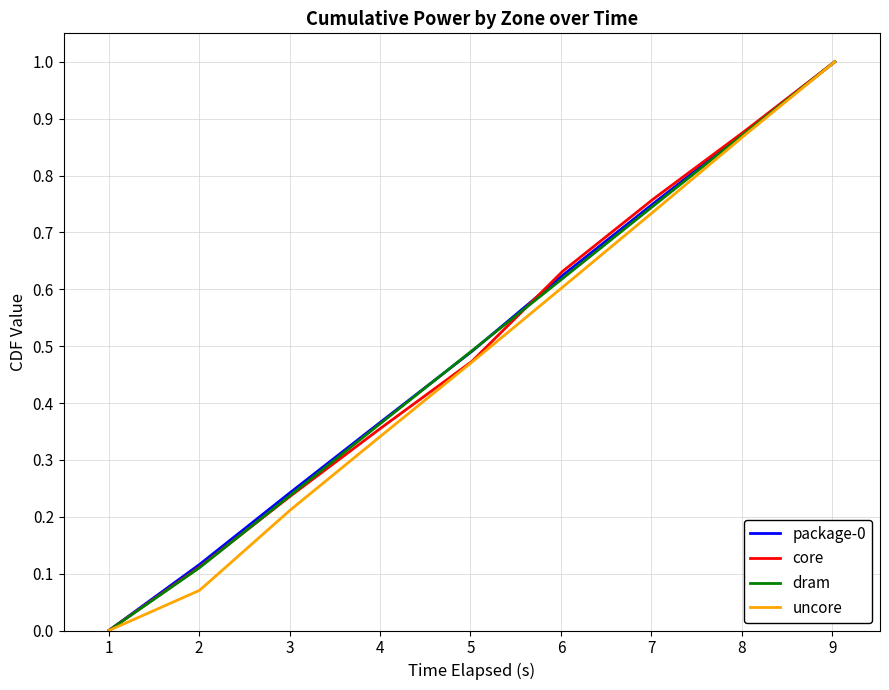

What is the maximum value shown in the chart?

1.0